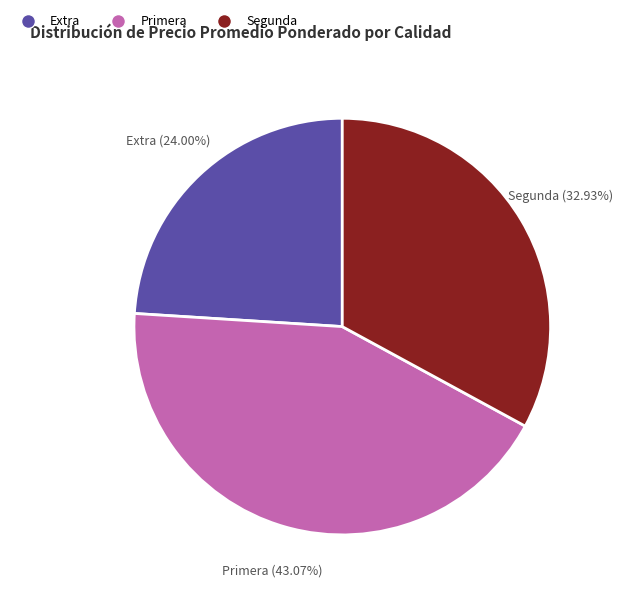

Is there any slice that represents more than half of the pie?

No